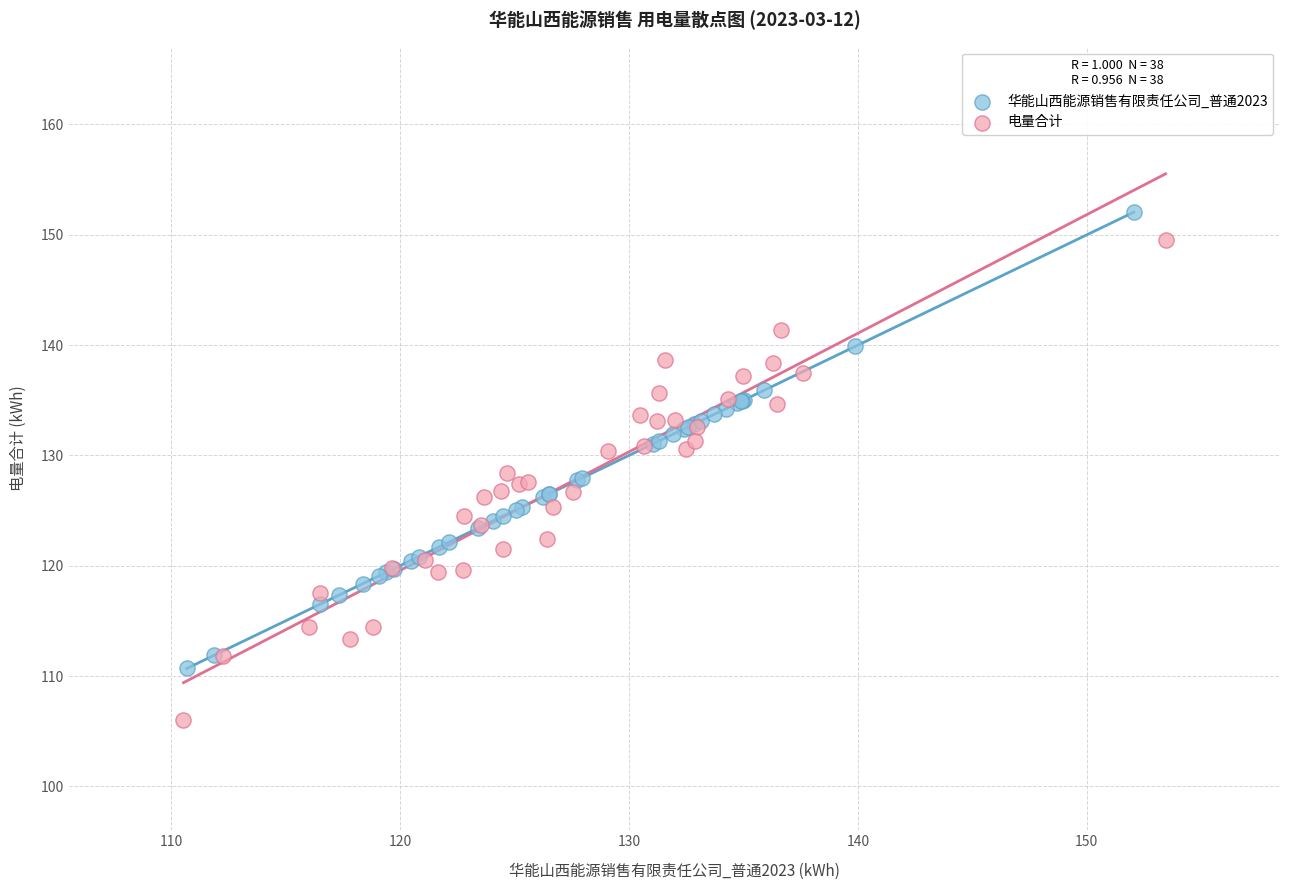

Which series has the largest Y range (max minus min)?

电量合计